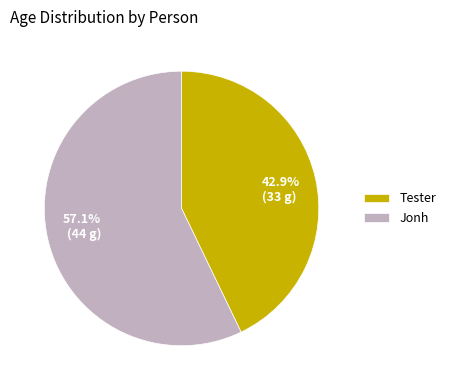

Is there a majority slice in this chart?

Yes